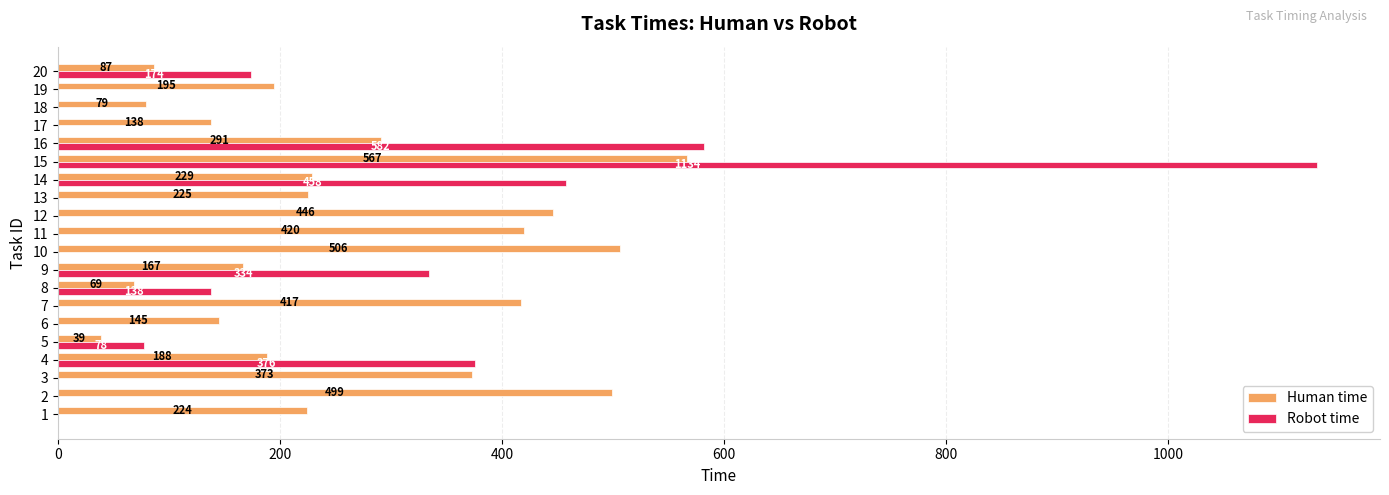

Where is Robot time nearest to the value 567?

16